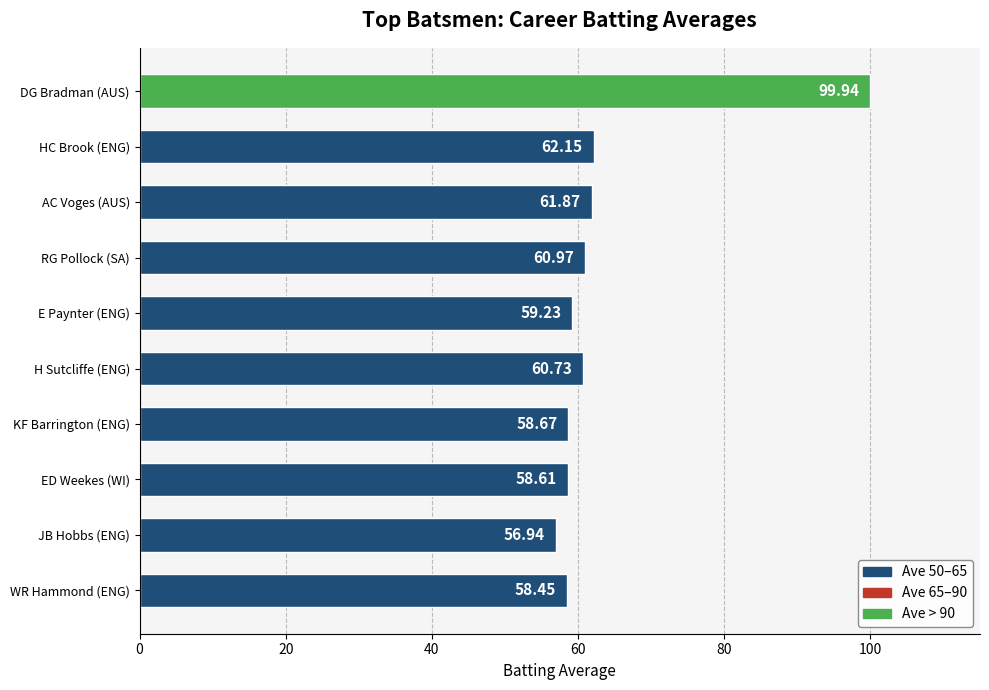

What is the label of the 6th bar from the bottom?

E Paynter (ENG)